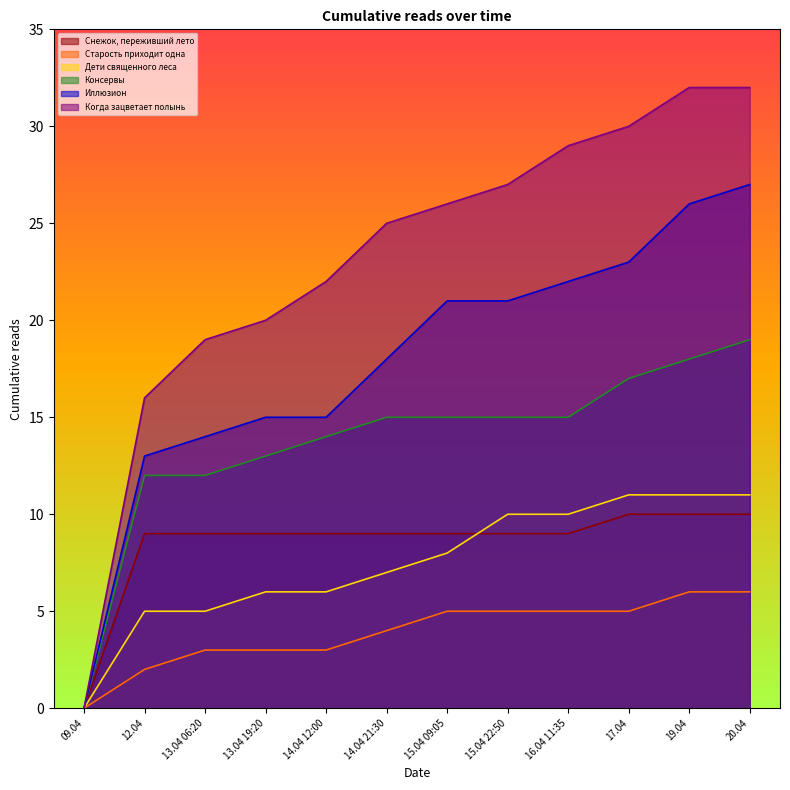

True or false: Снежок, переживший лето and Когда зацветает полынь intersect in this chart.

False